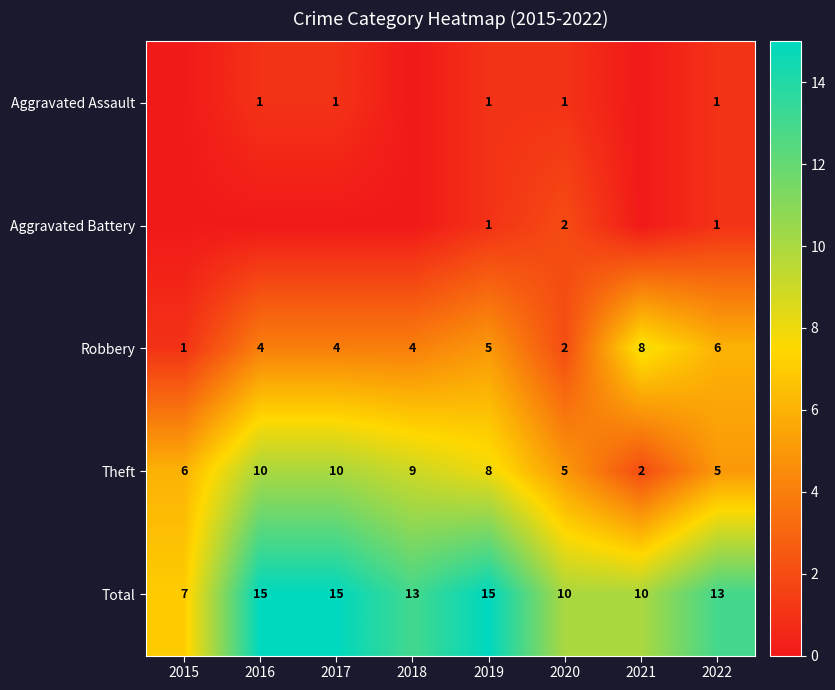

At which category is the sum across all series the highest?

2016